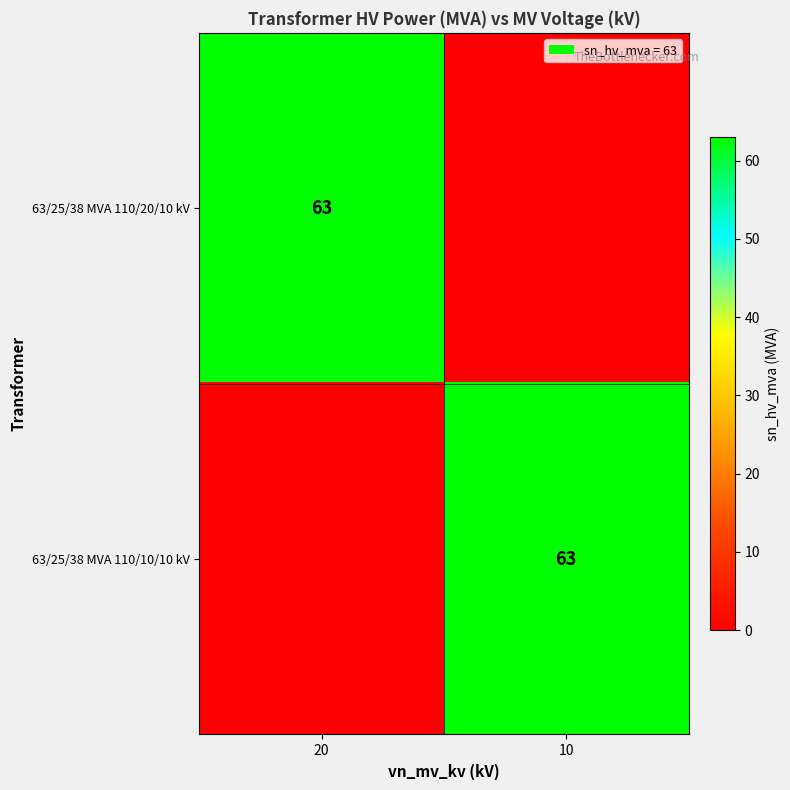

The 63/25/38 MVA 110/20/10 kV series shows 63 at 20. True or false?

True